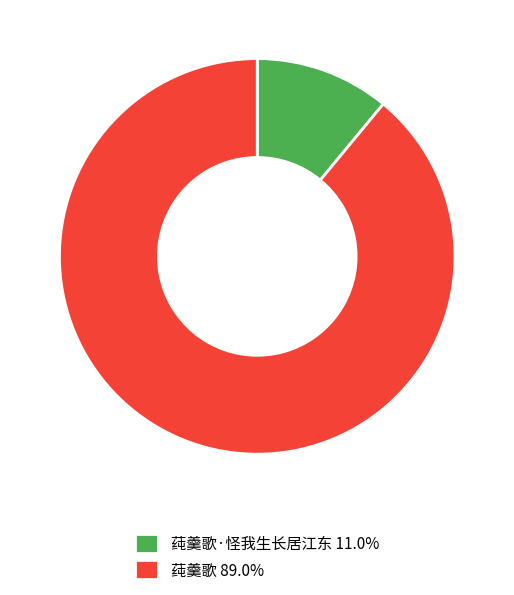

Does any single category account for the majority?

Yes